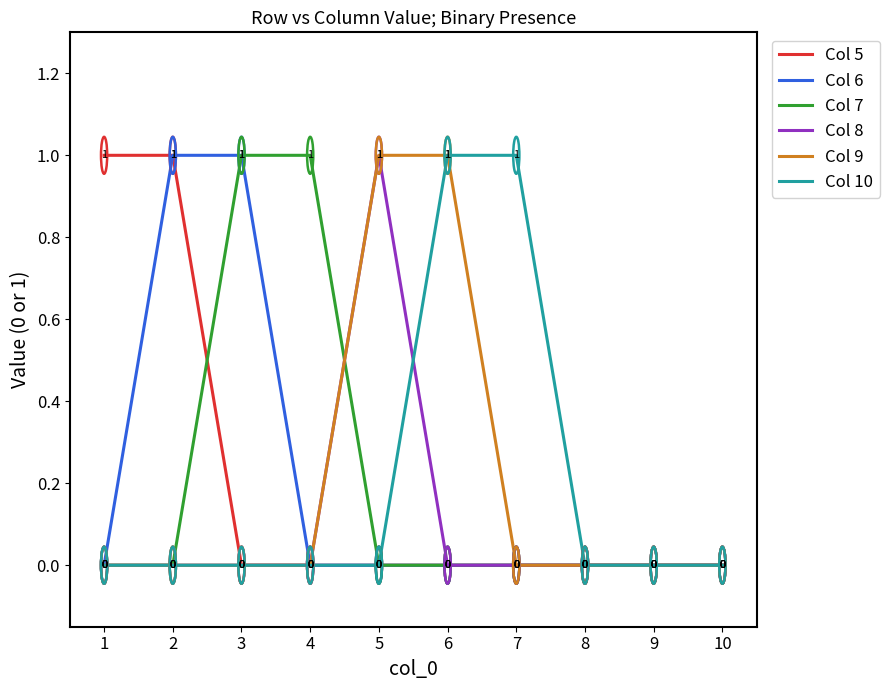

True or false: Col 7 has a value of 0 at 9.

True